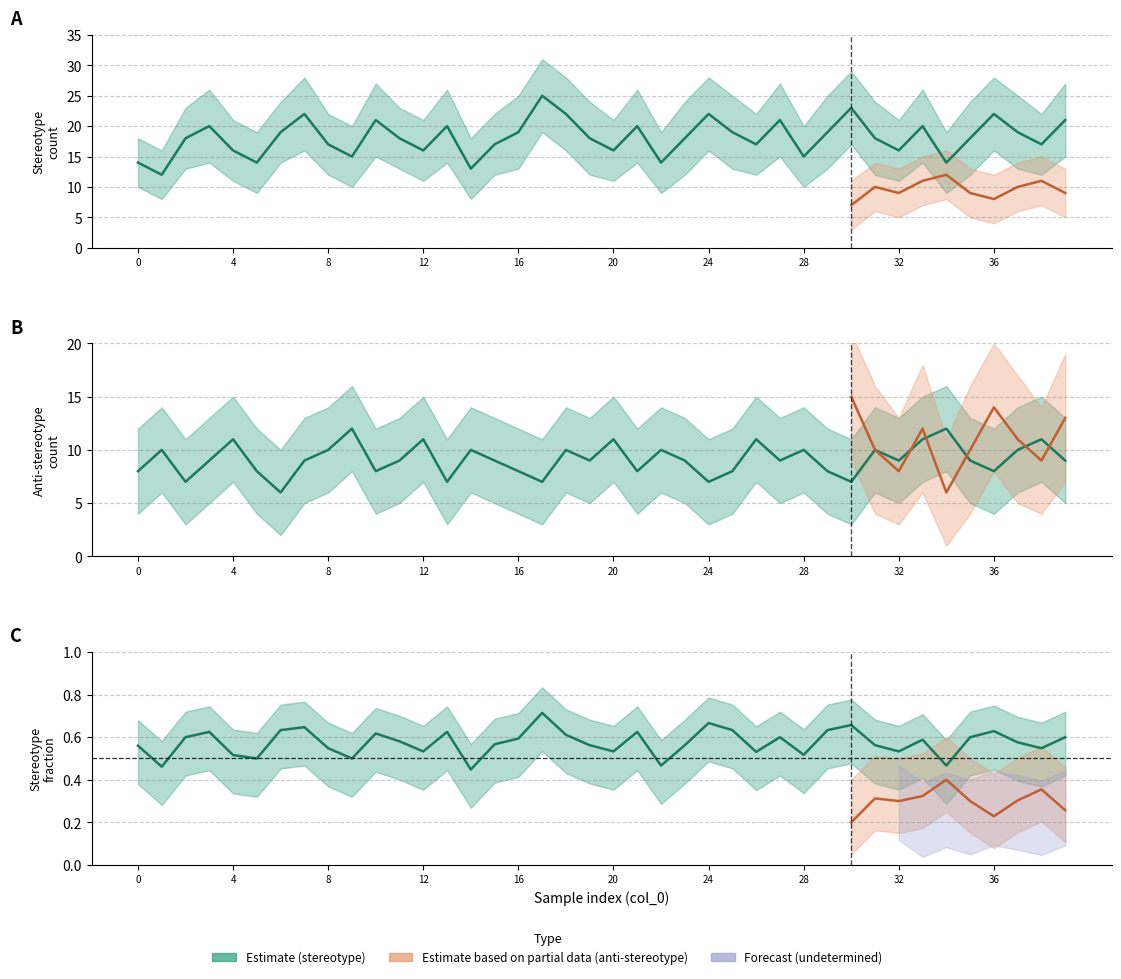

True or false: anti-stereotype and Estimate intersect in this chart.

False